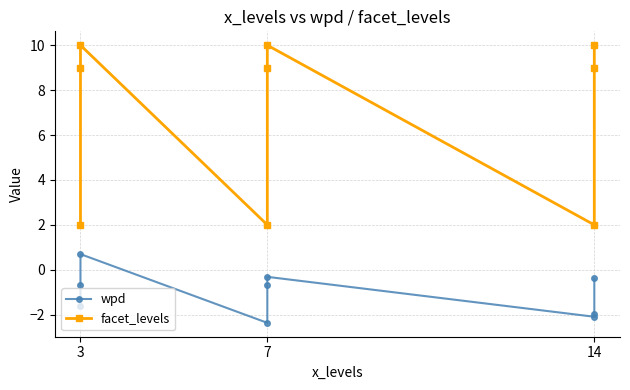

How many data points in facet_levels are less than 9?

3